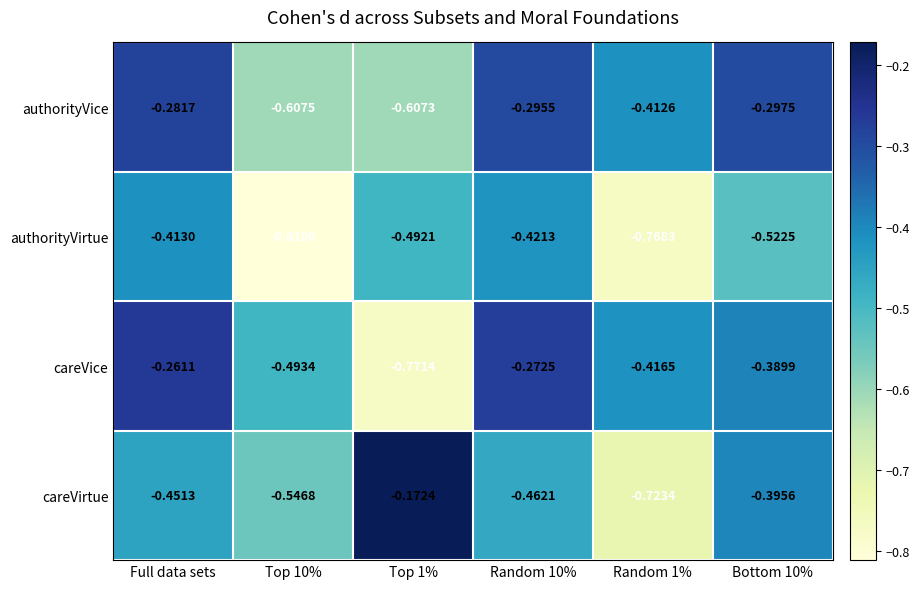

Which category has the highest value in the careVice series?

Full data sets